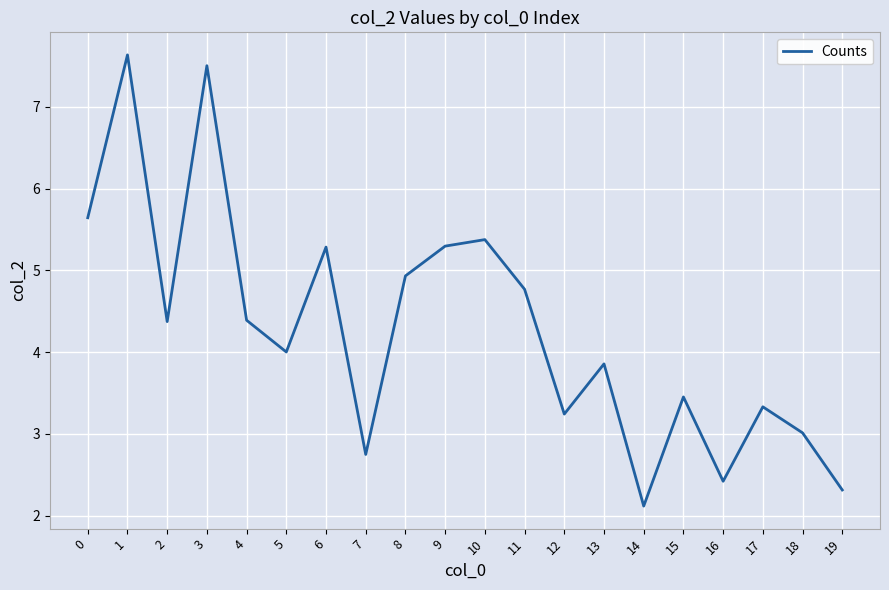

How many lines are shown in the chart?

1